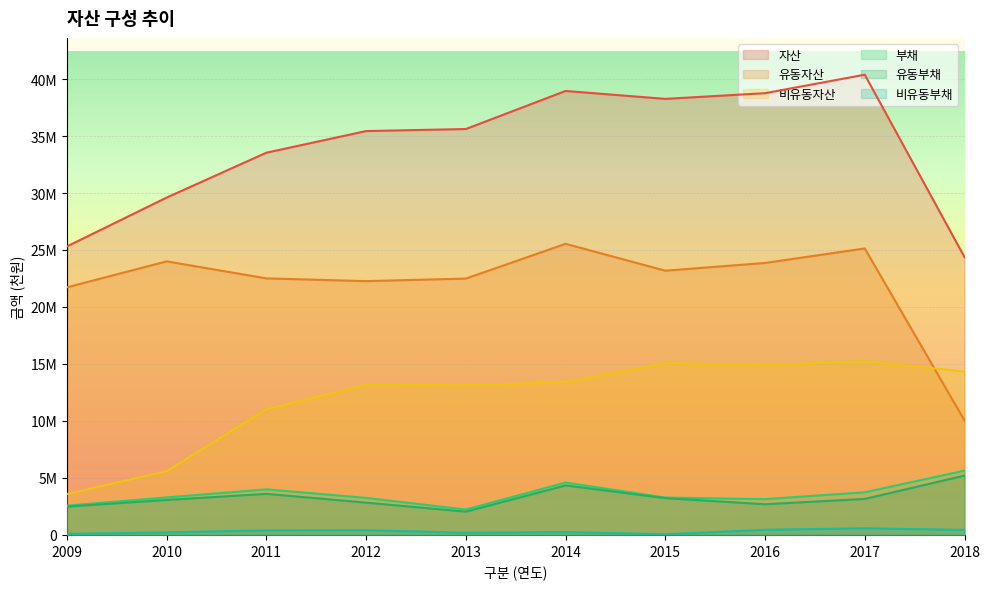

What is the average value of the 유동부채 series?

3264204